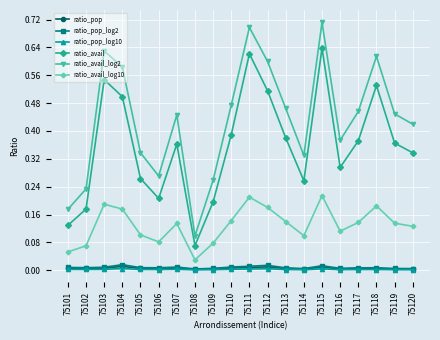

True or false: ratio_pop and ratio_avail_log2 cross at least once.

False